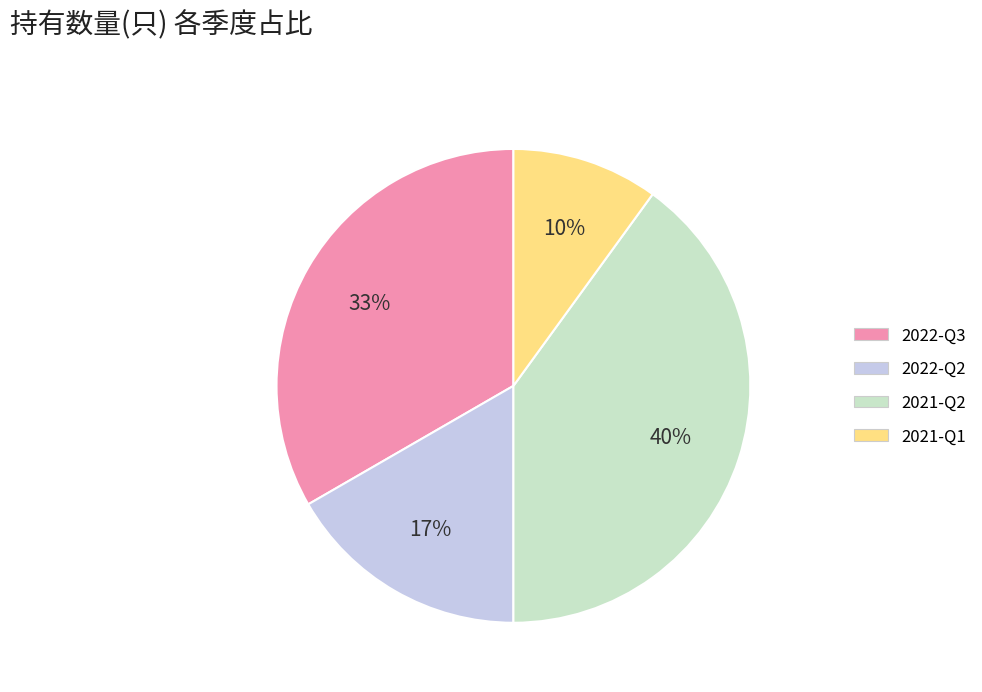

How many segments does this pie chart have?

4